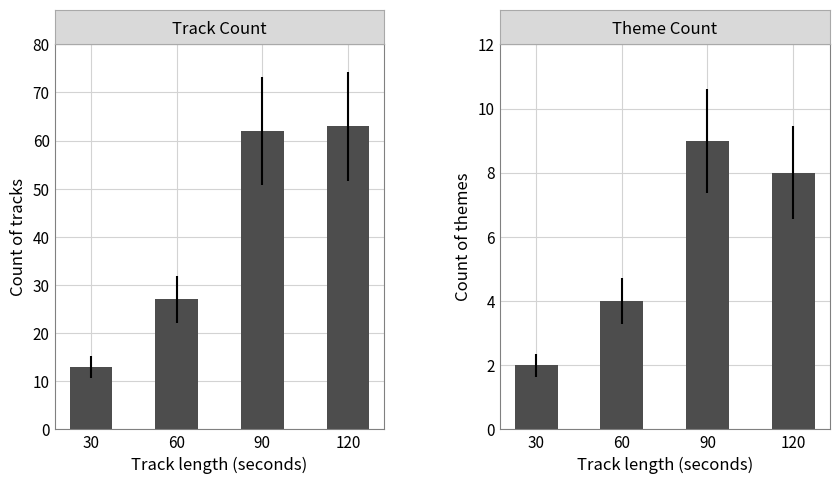

At which label is Theme Count closest to 5?

60